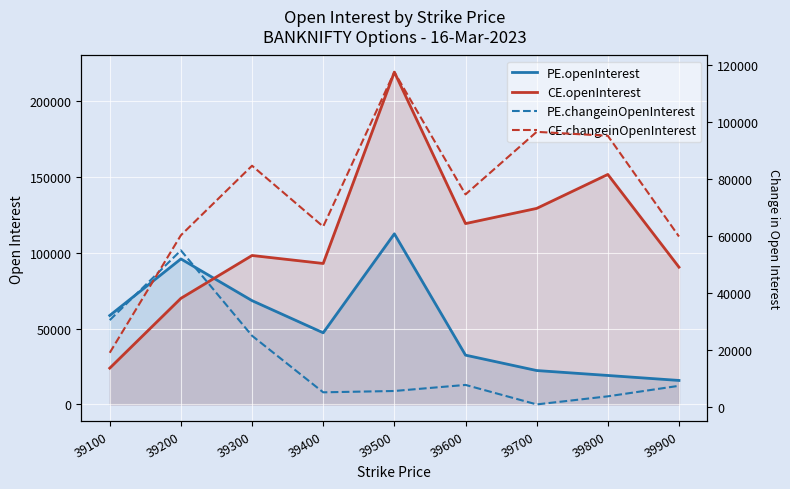

Which series has the largest total across all categories?

CE.openInterest